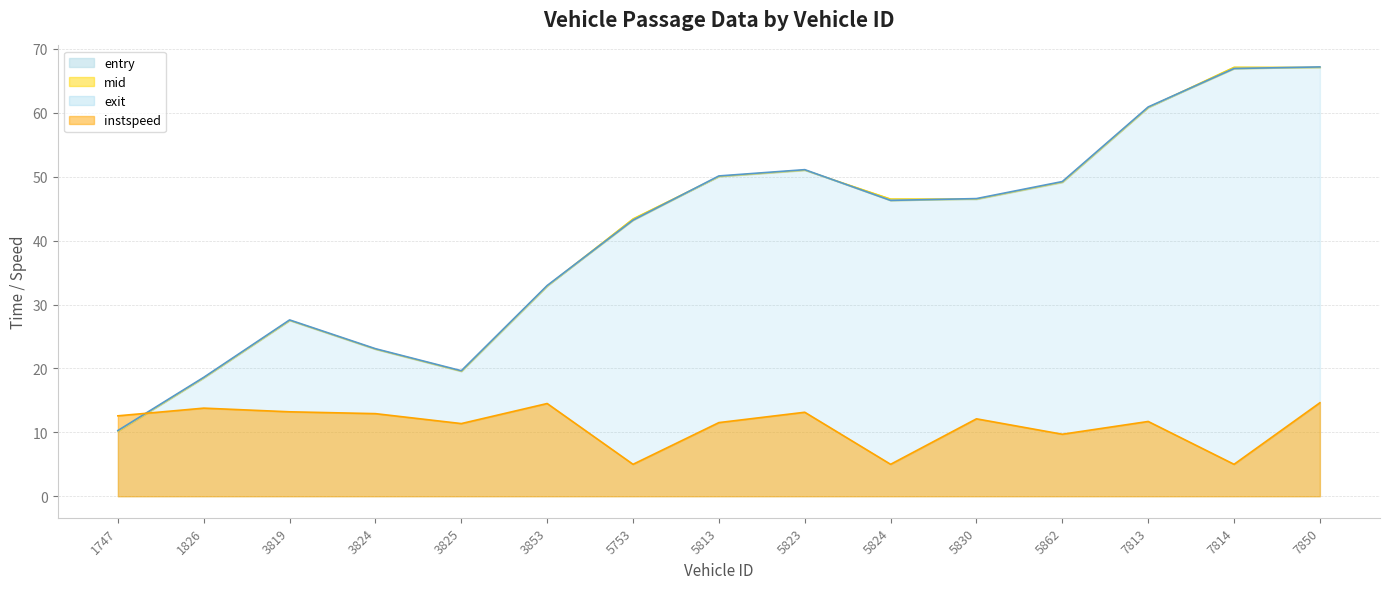

Between which two adjacent categories do mid and instspeed first intersect?

1747 and 1826